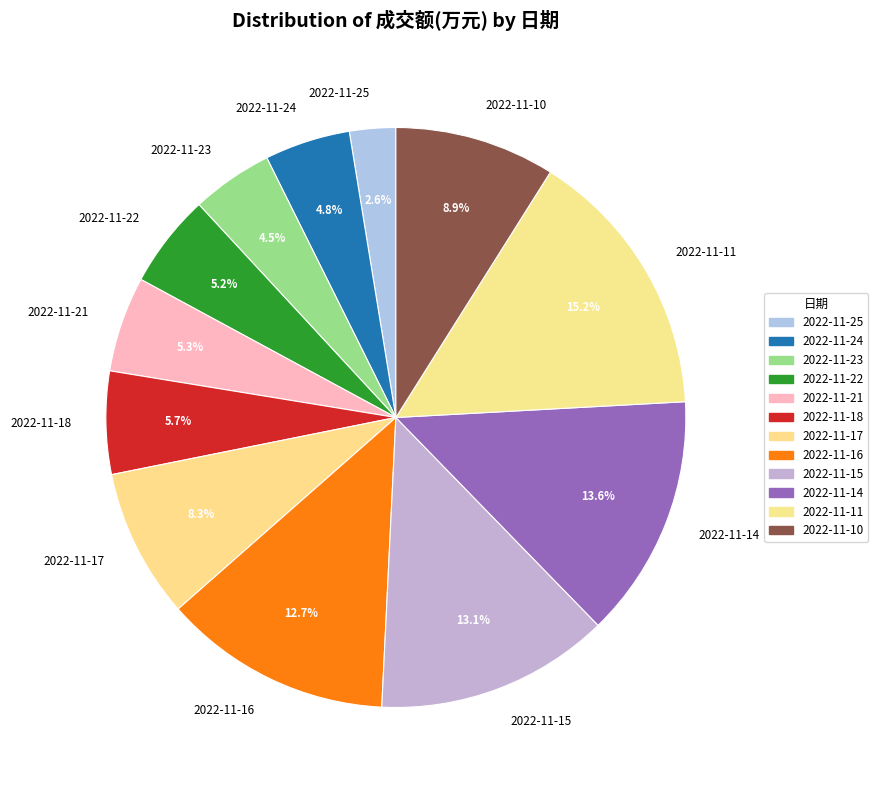

How many segments does this pie chart have?

12